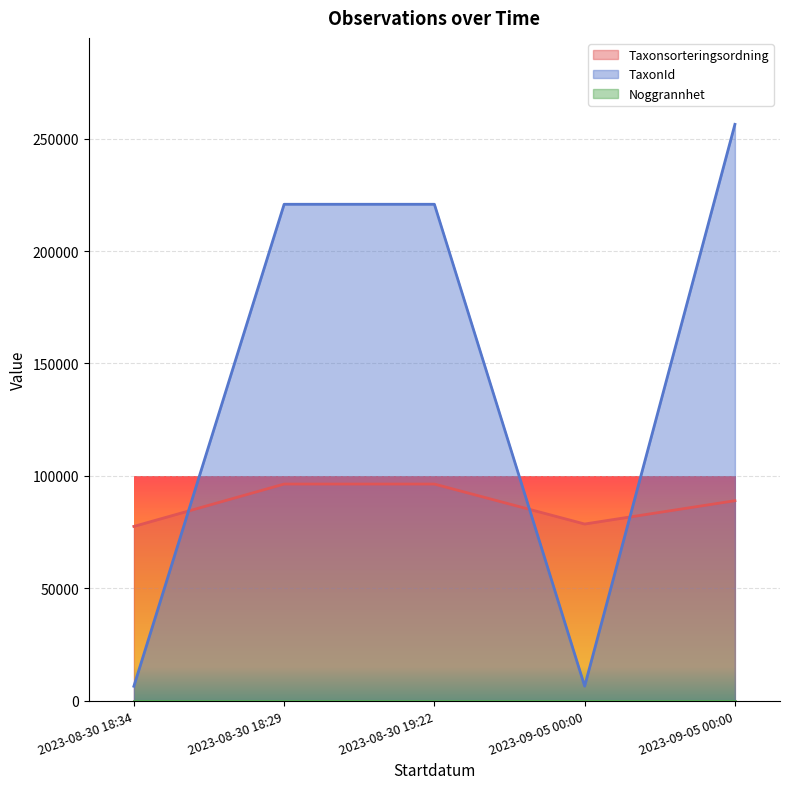

True or false: Taxonsorteringsordning has more than 2 points higher than both neighbors.

False